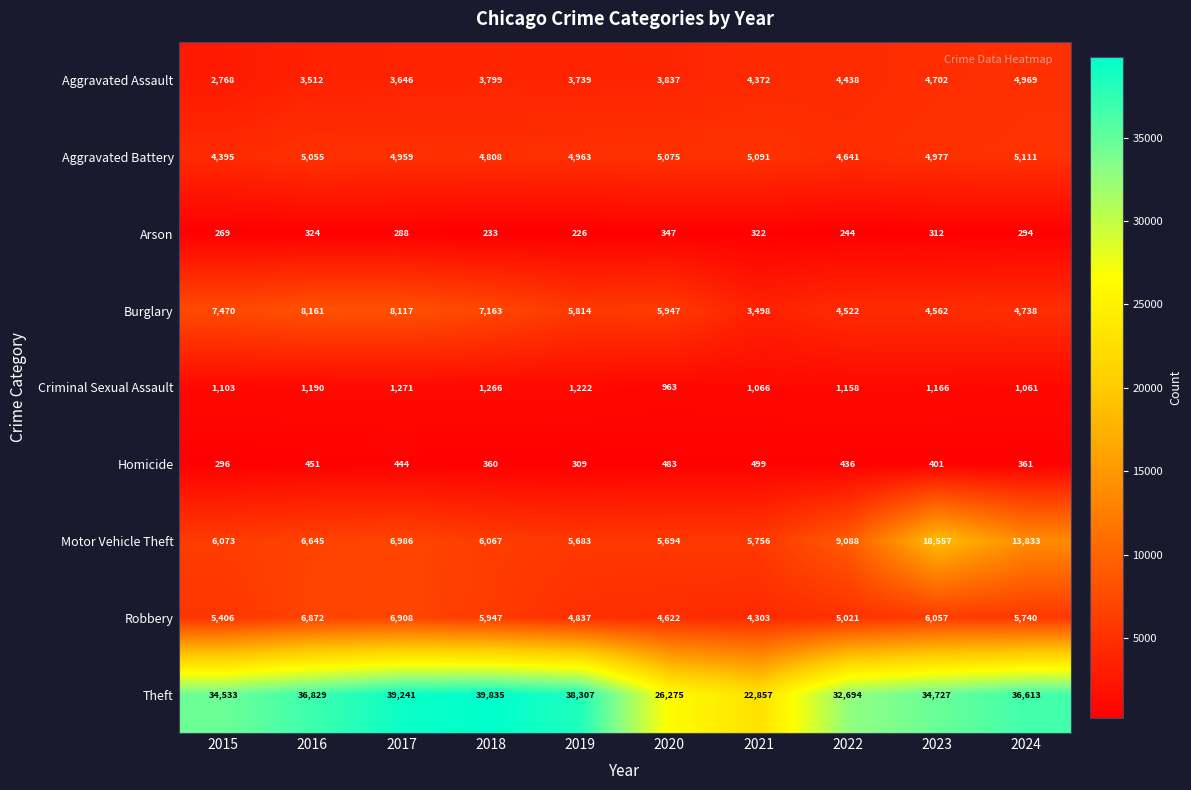

What is the total value across all series at 2021?

47764